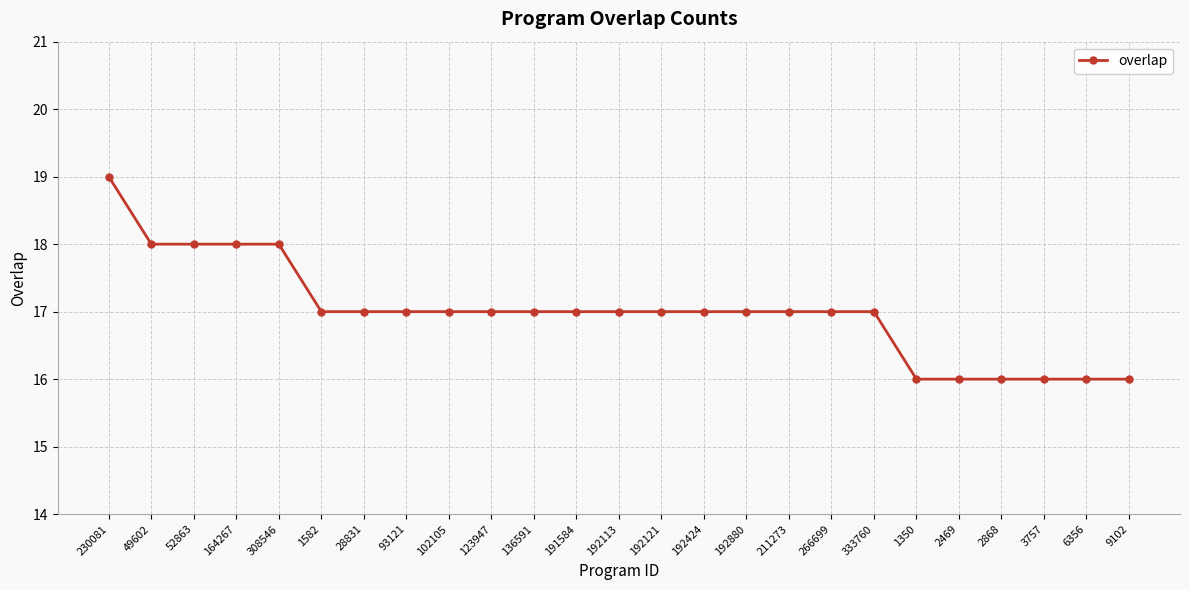

What is the difference between the maximum and second lowest values?

3